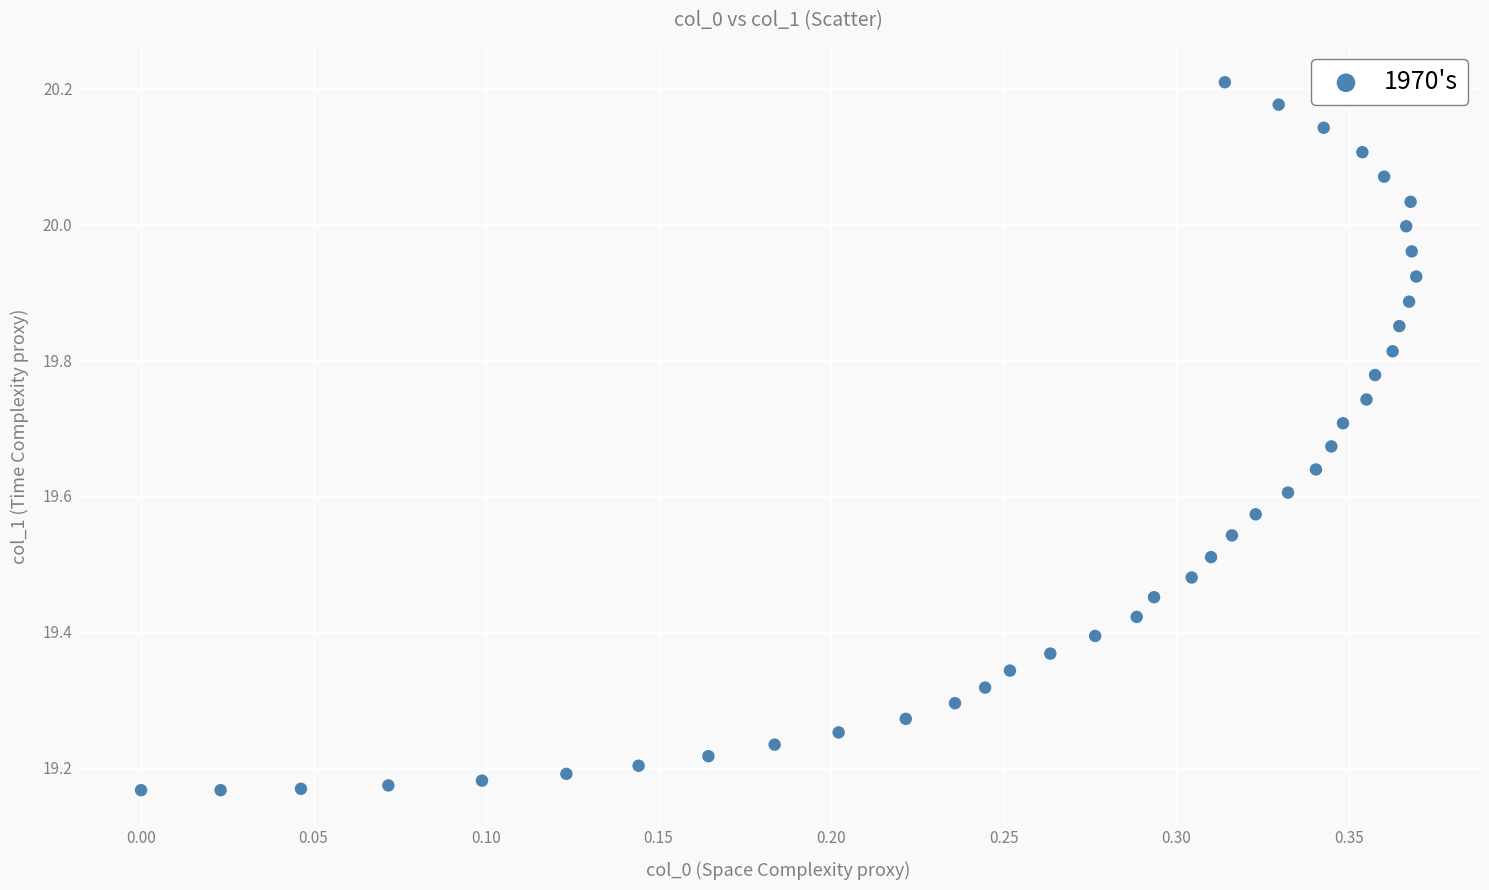

What is the range of Y values (max minus min)?

1.0